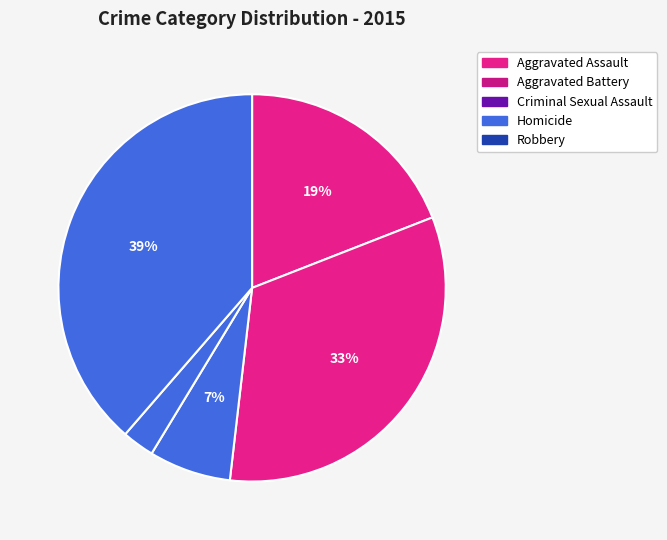

To the nearest percent, what percentage of the pie is Aggravated Battery?

33%